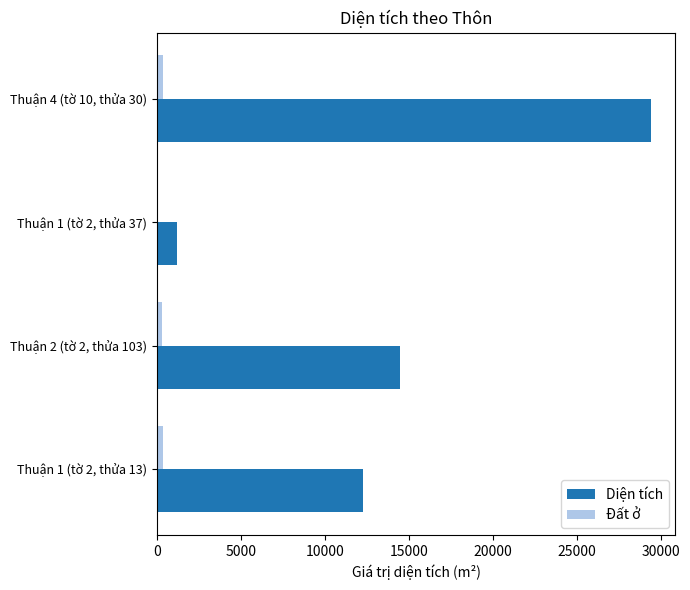

Which series has the largest total across all categories?

Diện tích